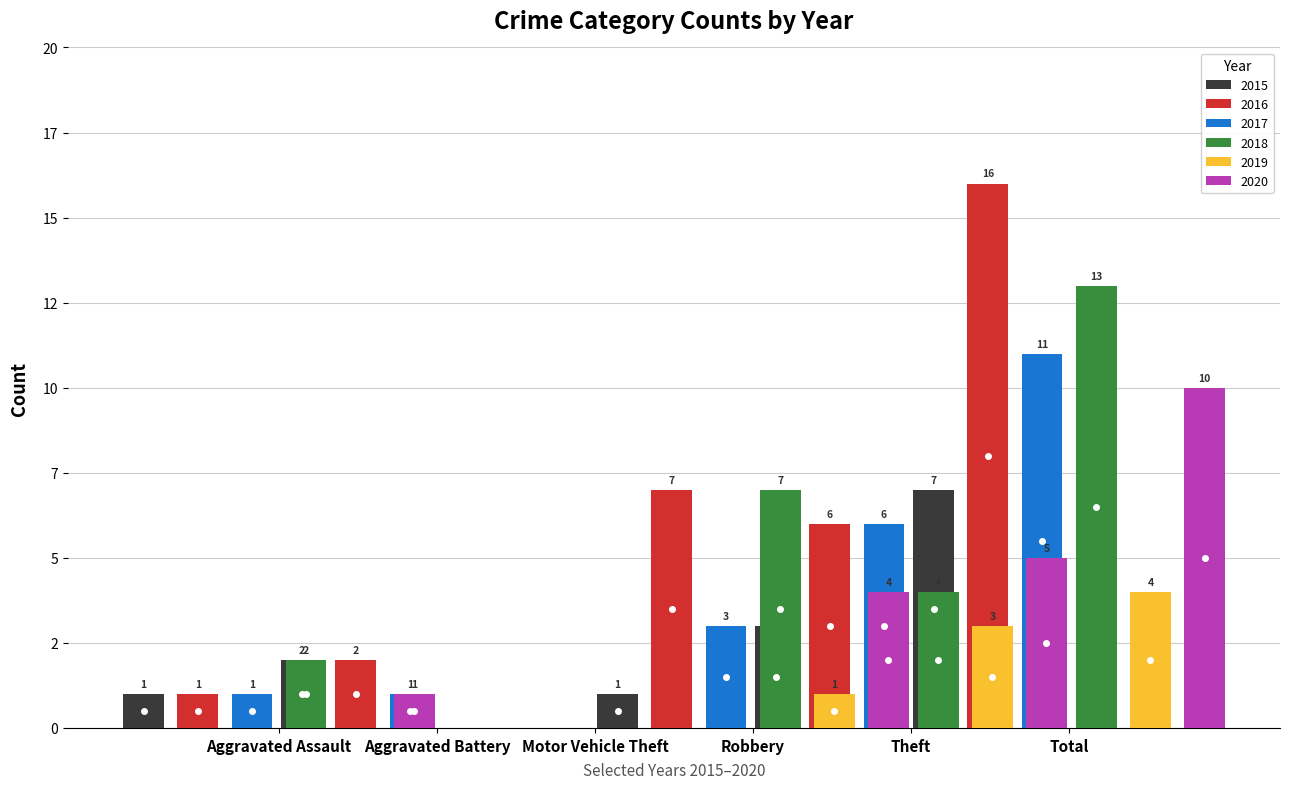

Is it true that 2018 equals 4 at Theft?

True